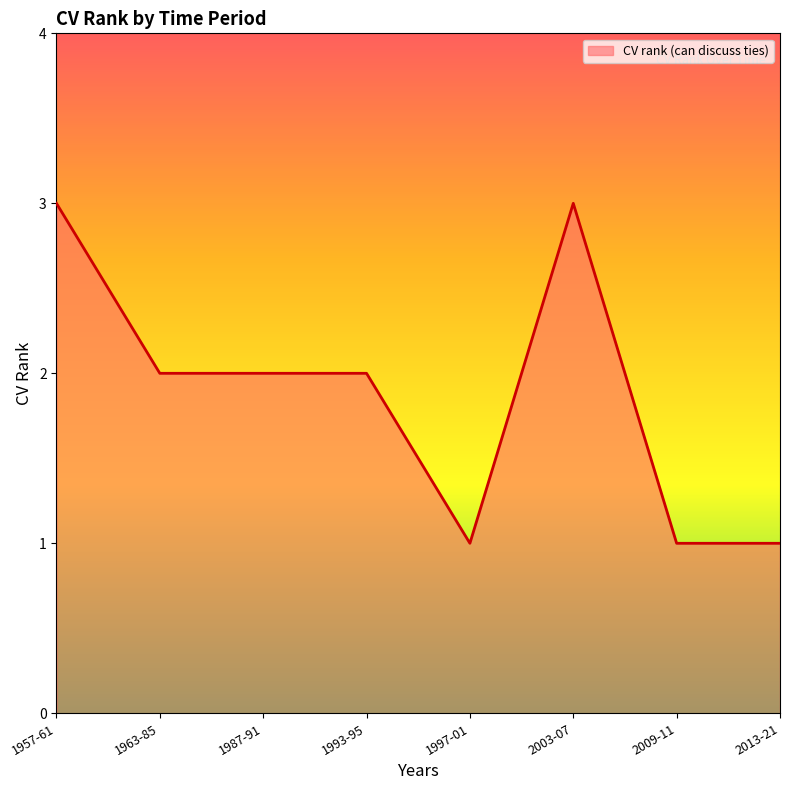

Reading left to right, transcribe all the data shown in this chart.

3	2	2	2	1	3	1	1